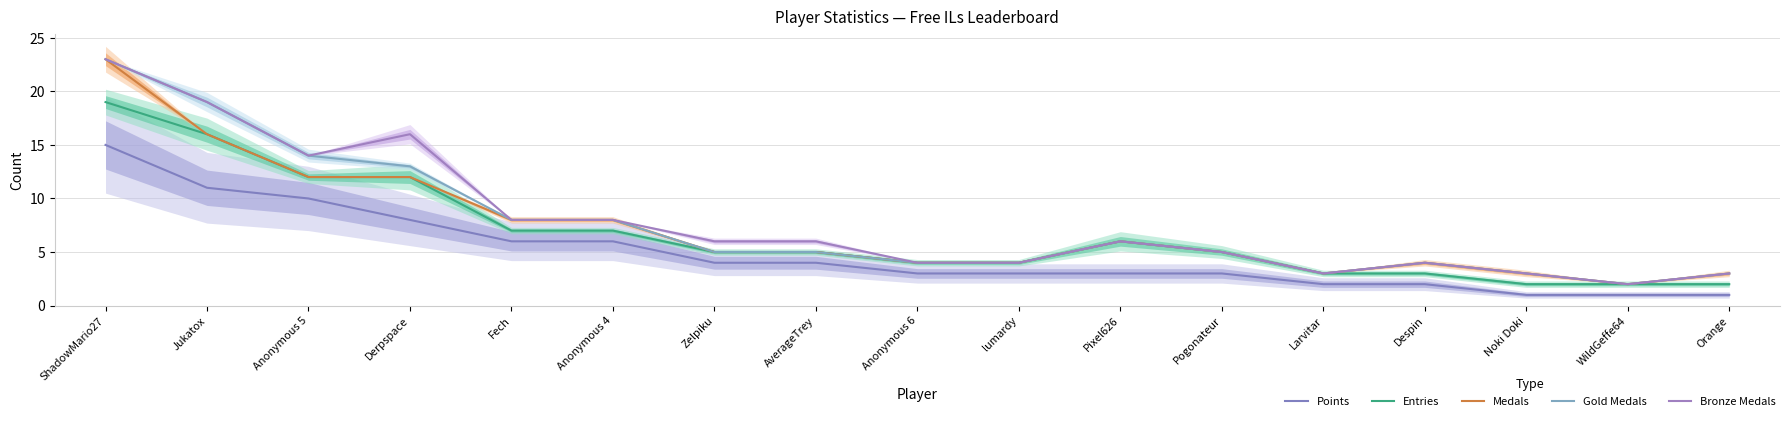

What value does the Medals series have at Fech, to the nearest 5?

10